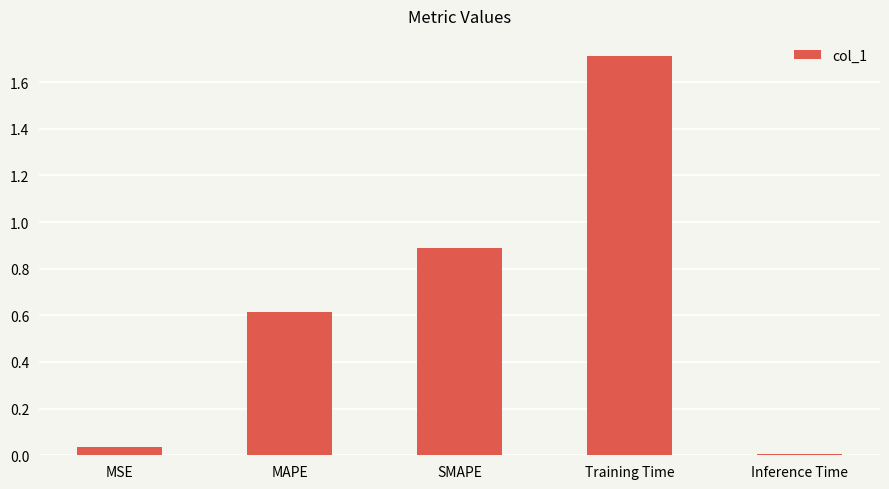

List the labels in order of value, largest first.

Training Time, SMAPE, MAPE, MSE, Inference Time